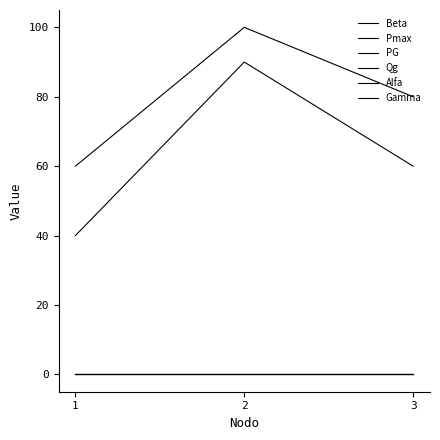

Reading left to right, what are all the values shown in this chart?

Beta: 40	90	60
Pmax: 60	100	80
PG: 0	0	0
Qg: 0	0	0
Alfa: 0	0	0
Gamma: 0	0	0